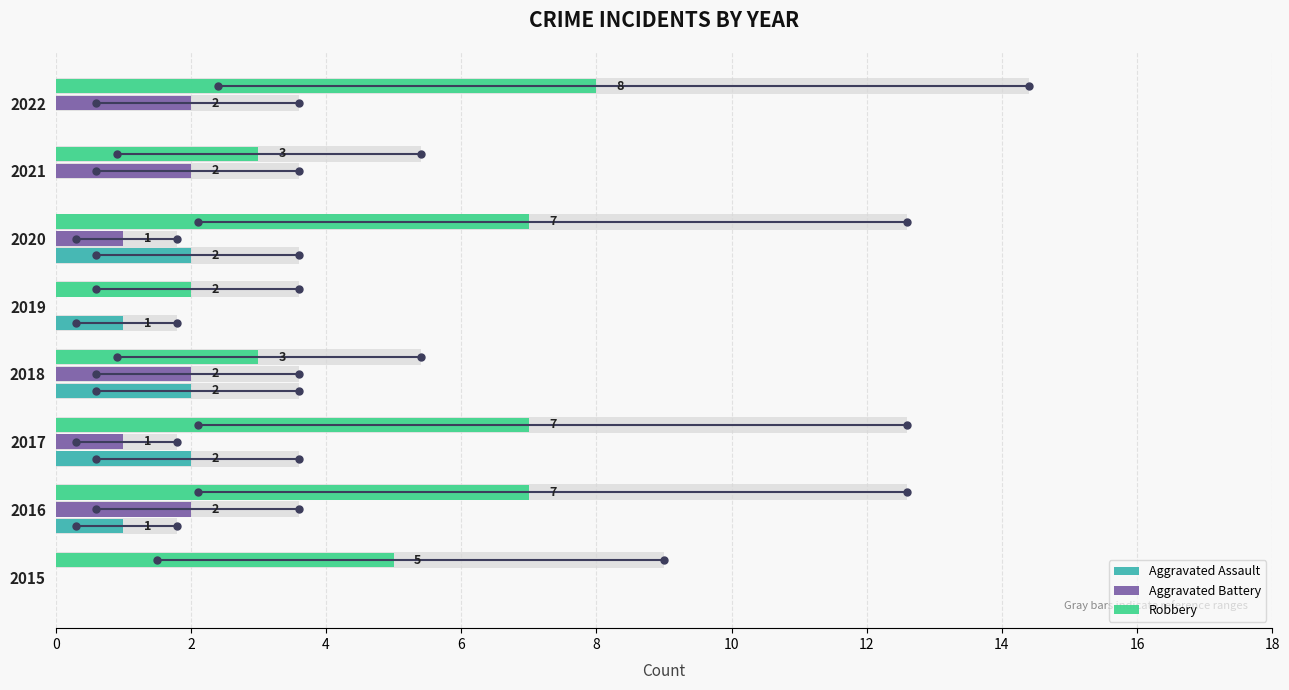

Is it true that Aggravated Assault equals 1 at 2019?

False